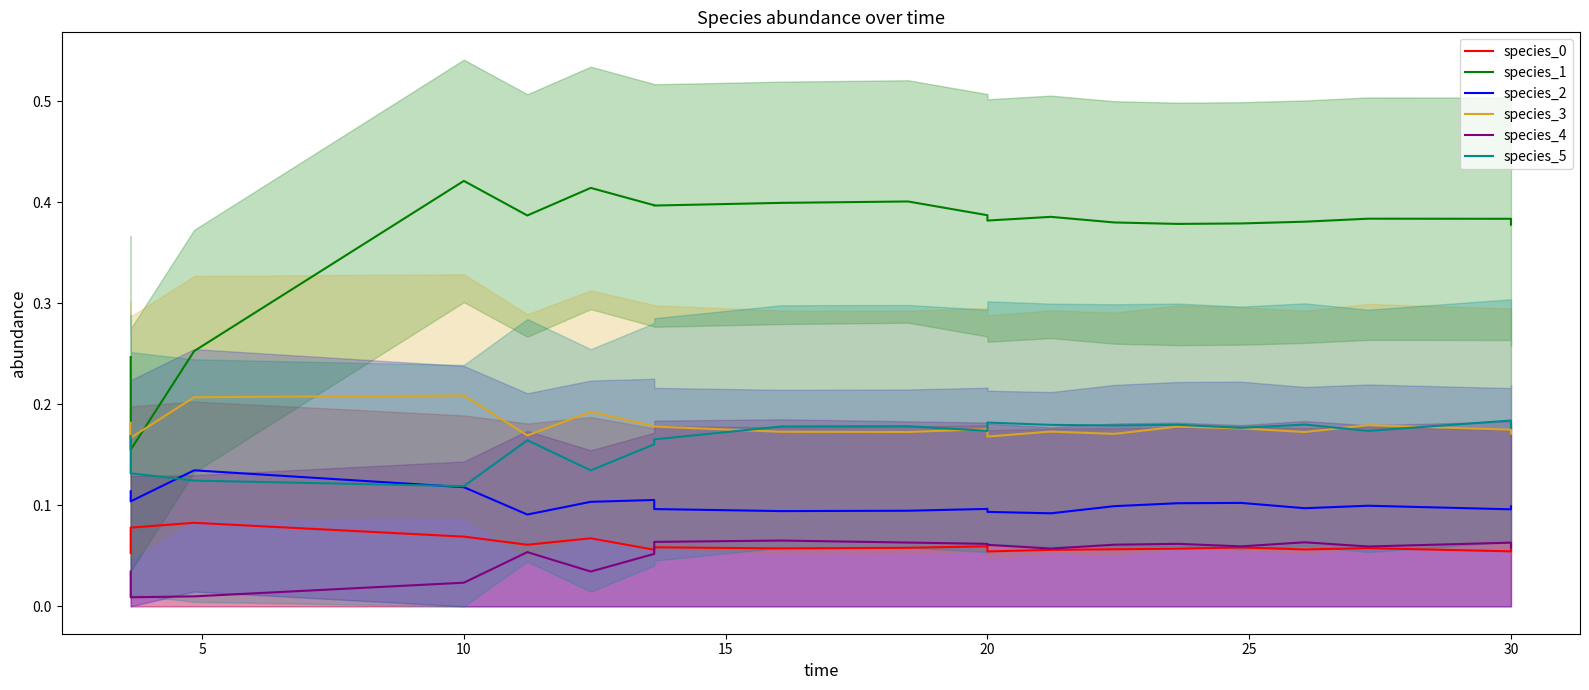

True or false: species_0 and species_1 intersect in this chart.

False